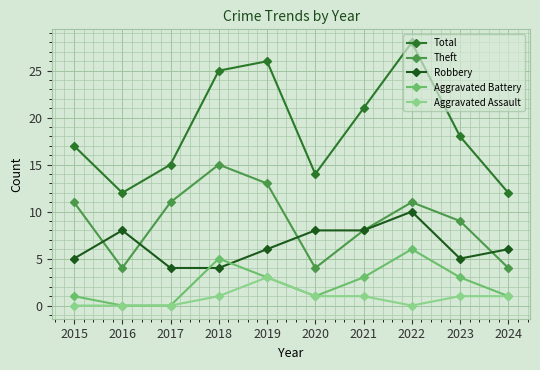

In Total, how many points are lower than both neighbors (excluding endpoints)?

2